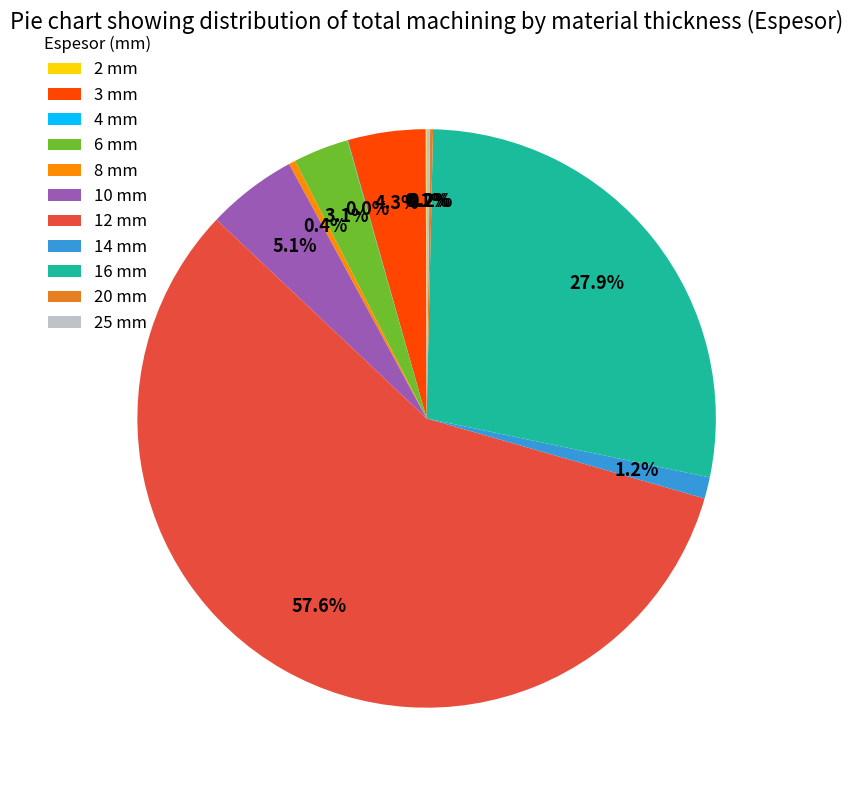

To the nearest percent, what is the average slice percentage?

9%